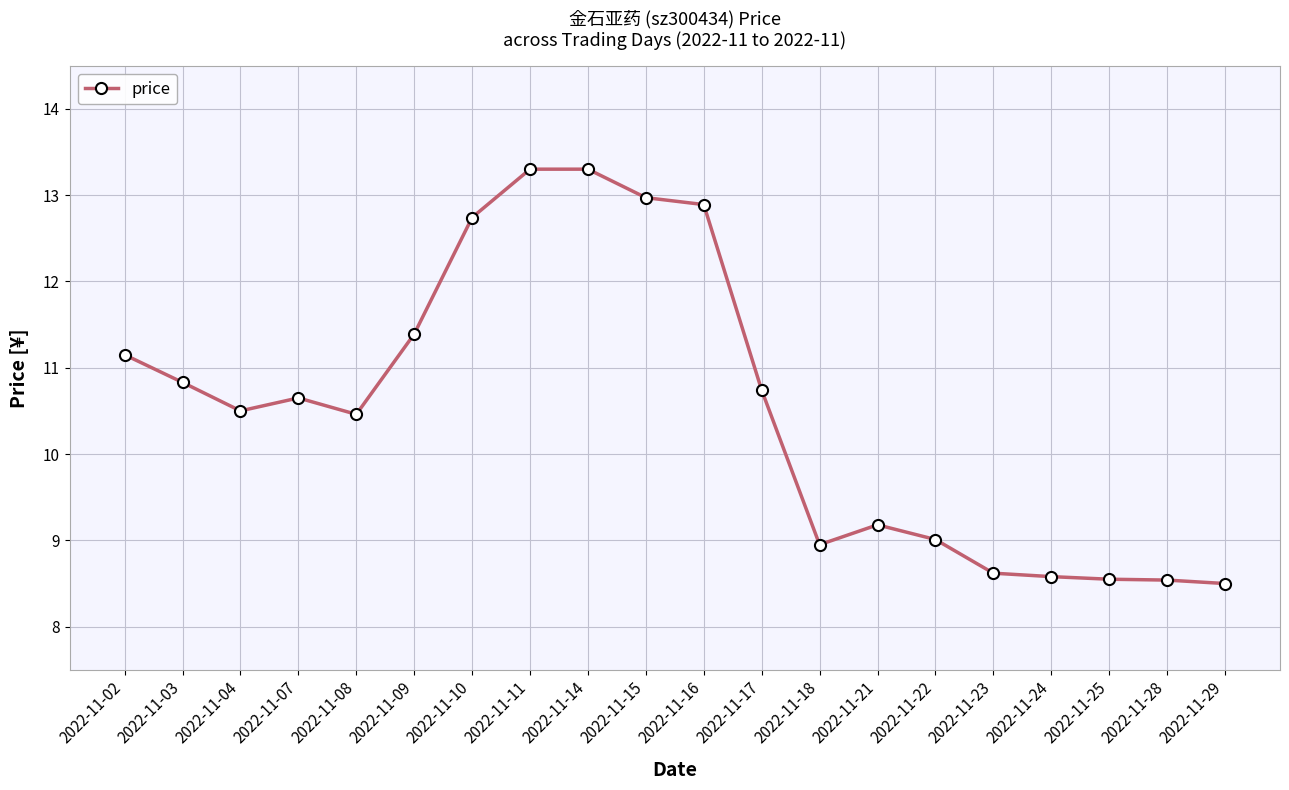

At which category does the data reach its first local valley?

2022-11-04